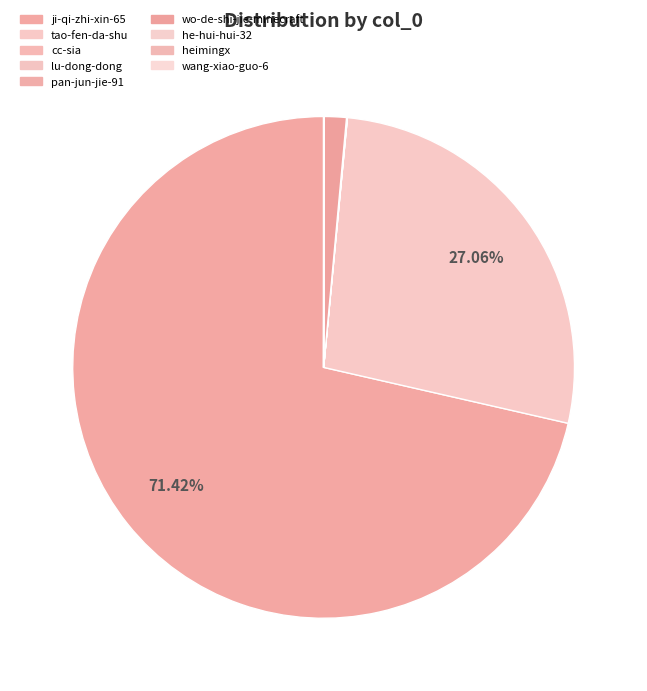

To the nearest percent, what is the combined percentage of ji-qi-zhi-xin-65 and tao-fen-da-shu?

98%